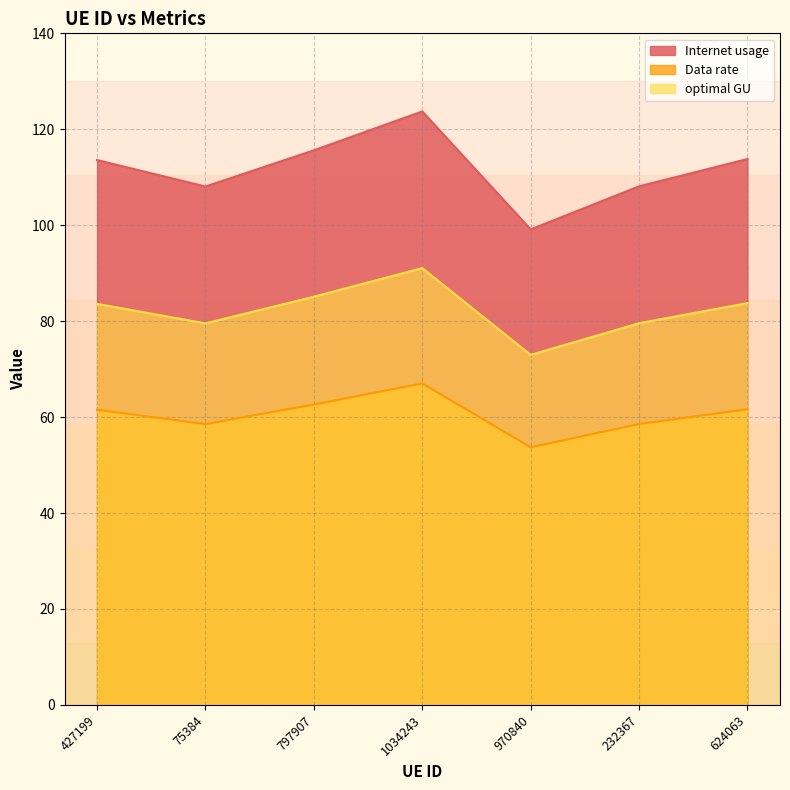

What are all the series names shown in the legend?

Internet usage, Data rate, optimal GU